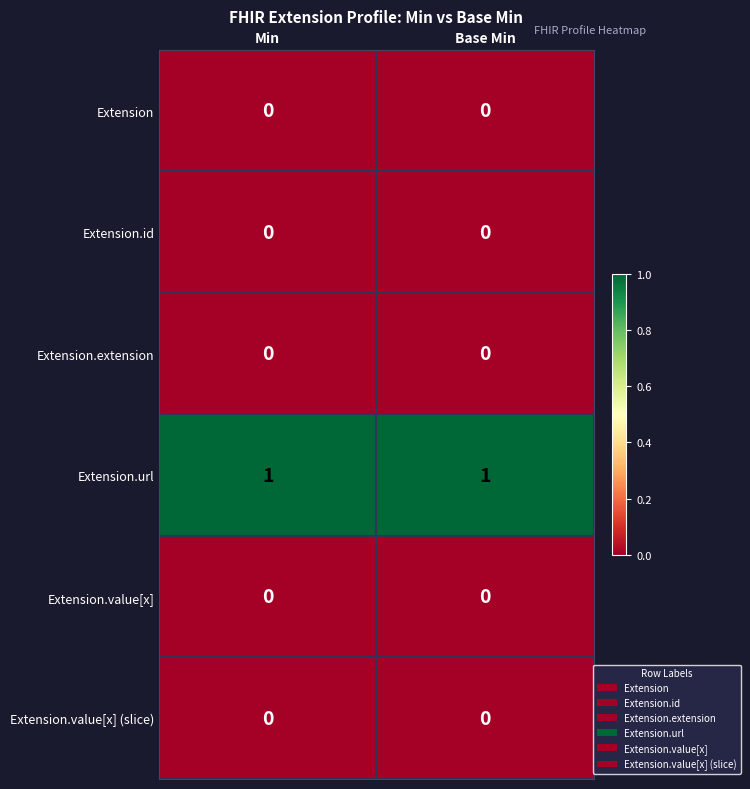

Which series has the largest total across all categories?

Extension.url